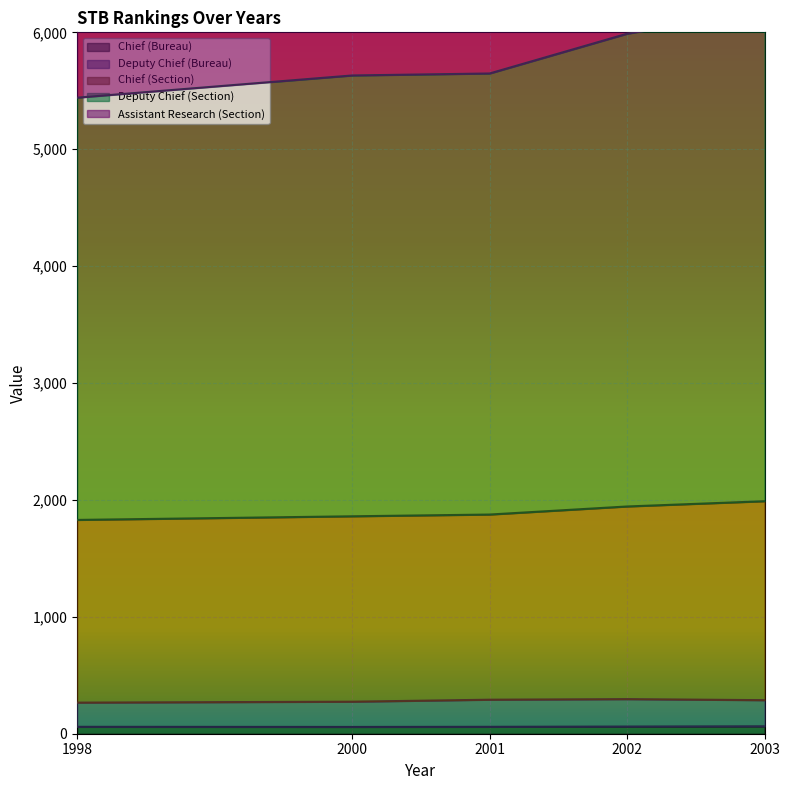

What is the difference between the highest and lowest values at 2001?

5589